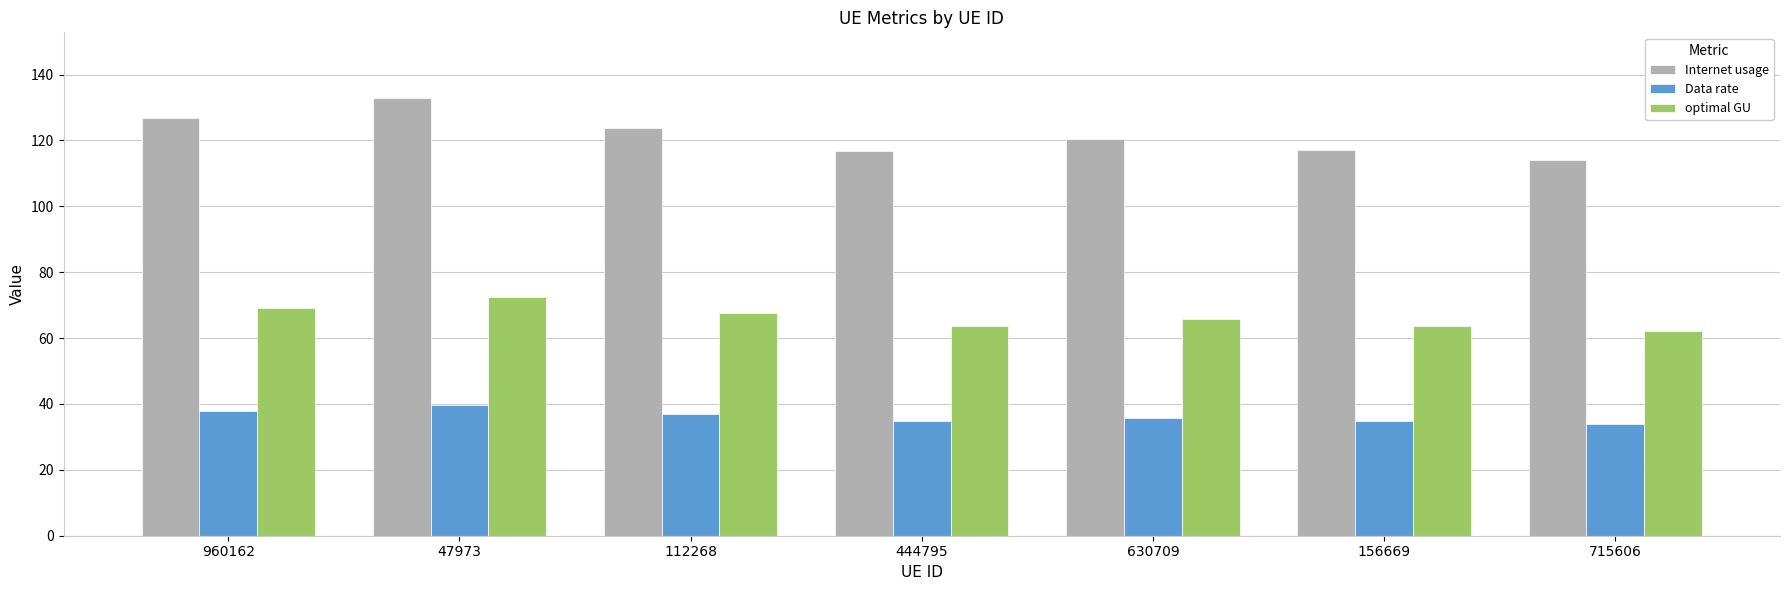

Which series has the largest total across all categories?

Internet usage